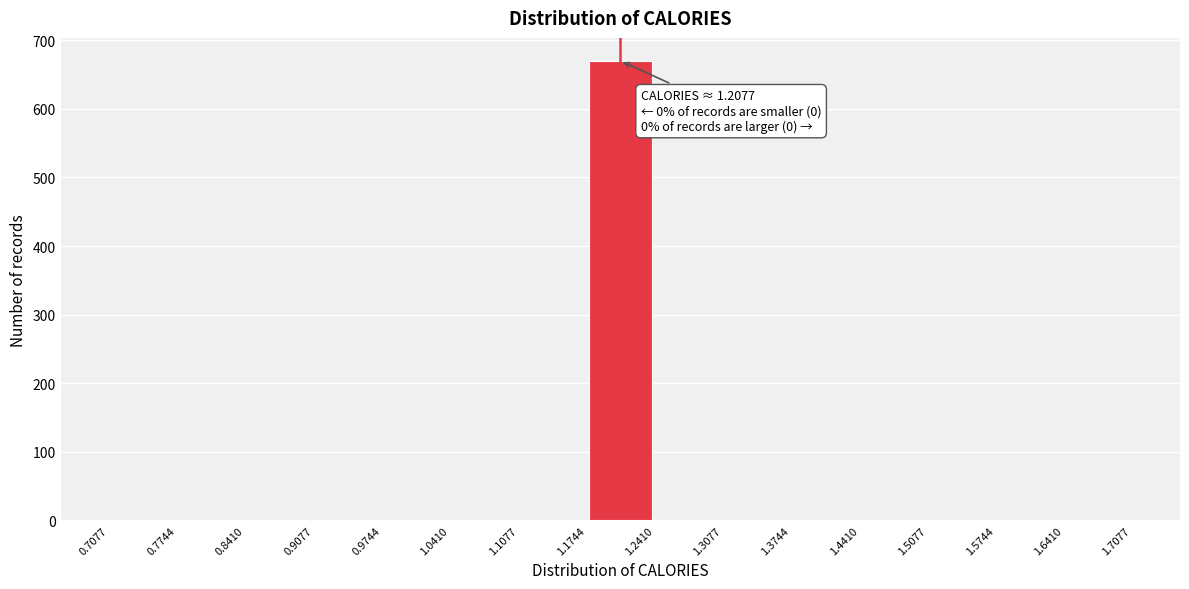

Which range on the x-axis has the tallest bar?

1.1744 to 1.2410